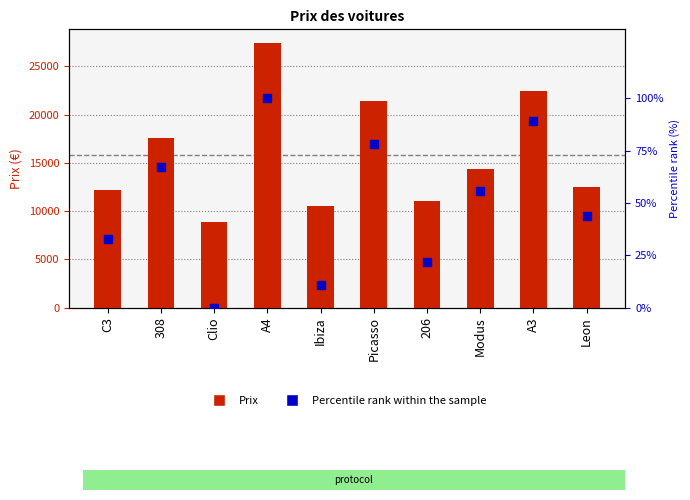

At how many categories does at least one series exceed 25742?

1